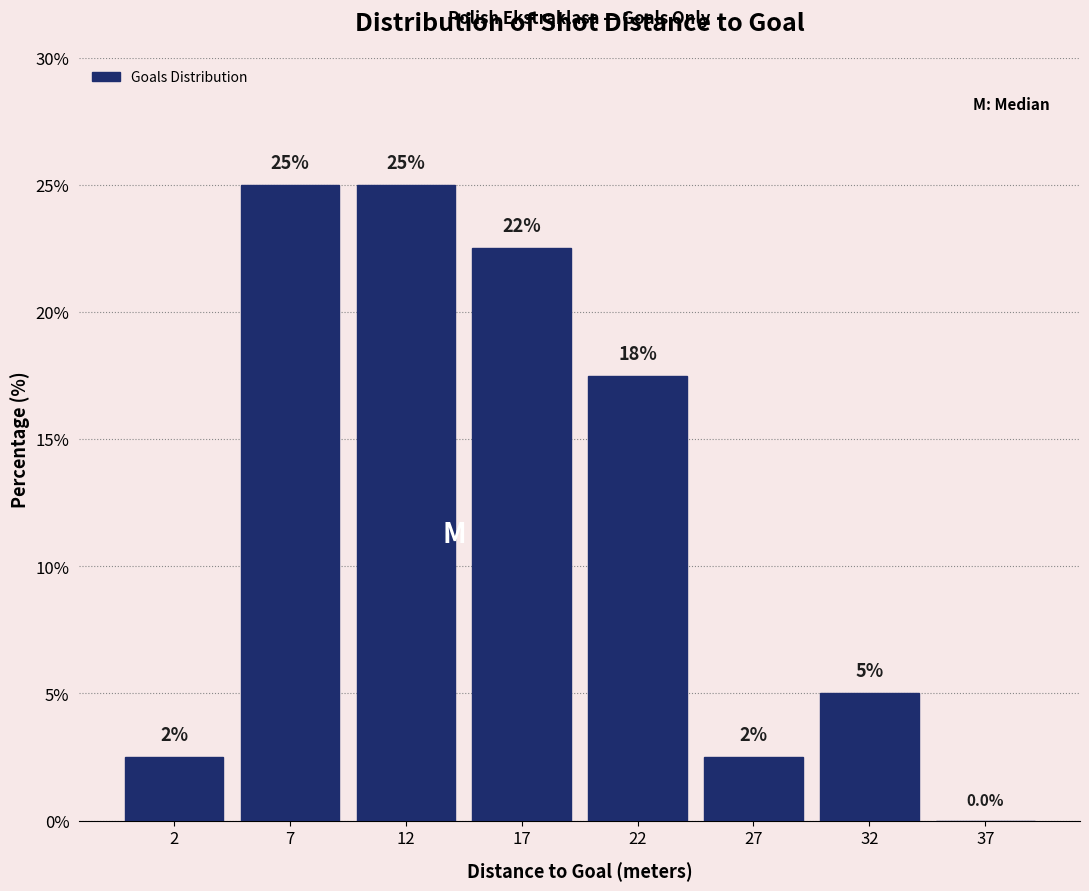

Reading right to left, extract all data points from this chart.

37=0.0	32=5.0	27=2.5	22=17.5	17=22.5	12=25.0	7=25.0	2=2.5